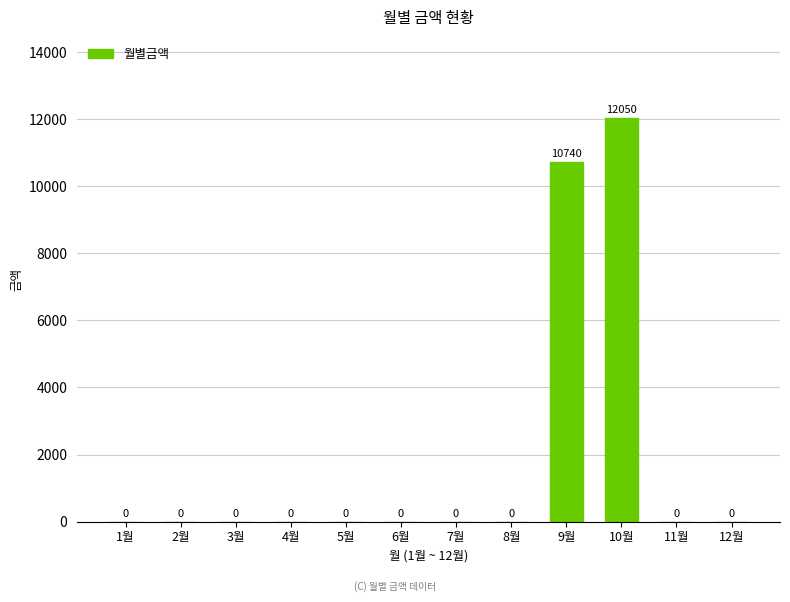

Reading right to left, what are all the values shown in this chart?

12월=0	11월=0	10월=12050	9월=10740	8월=0	7월=0	6월=0	5월=0	4월=0	3월=0	2월=0	1월=0